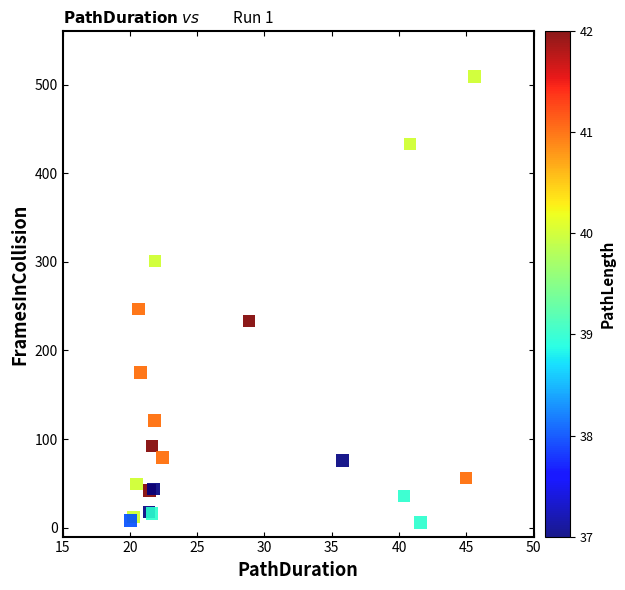

What Y value in the scatter plot is closest to 257?

247